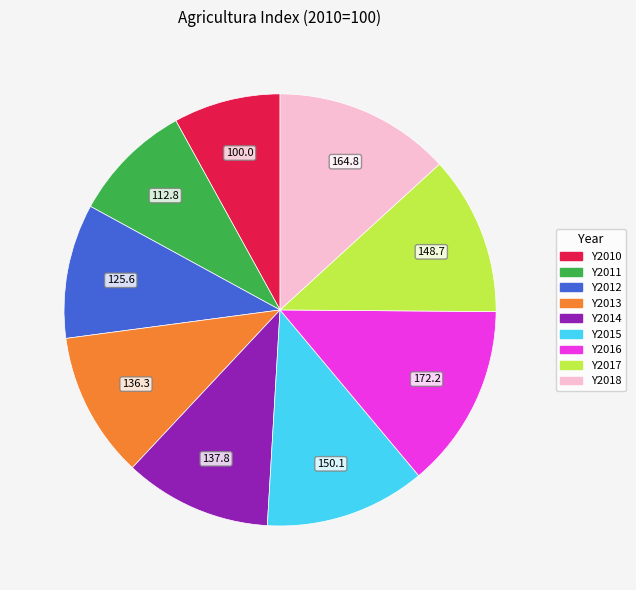

Is there any slice that represents more than half of the pie?

No